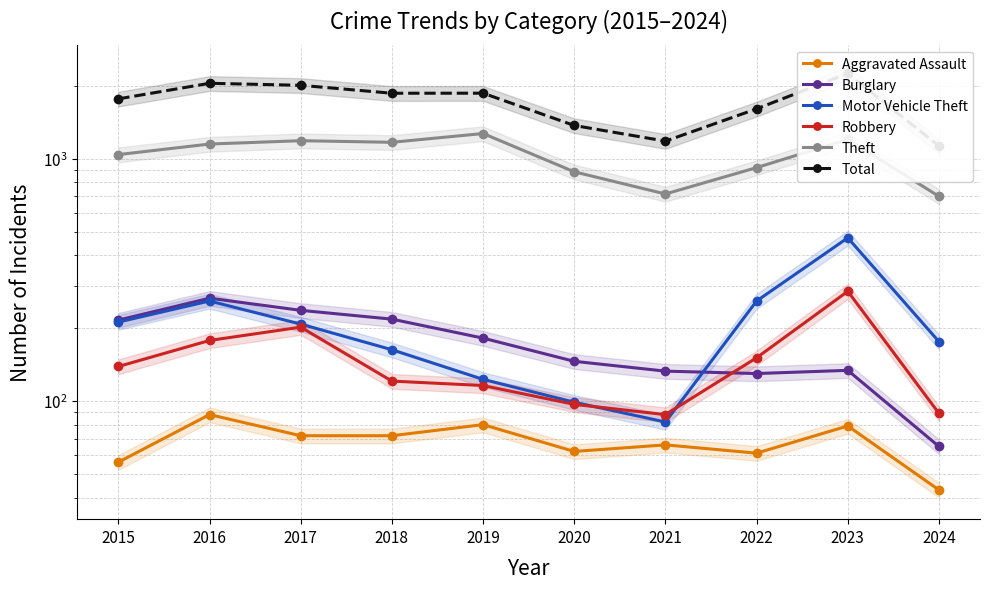

How many interior local peaks does the Robbery series have?

2